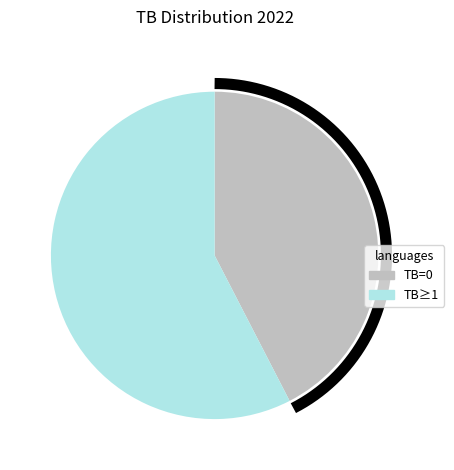

Combined, what portion of the pie is 1-5 and 0?

100.0%